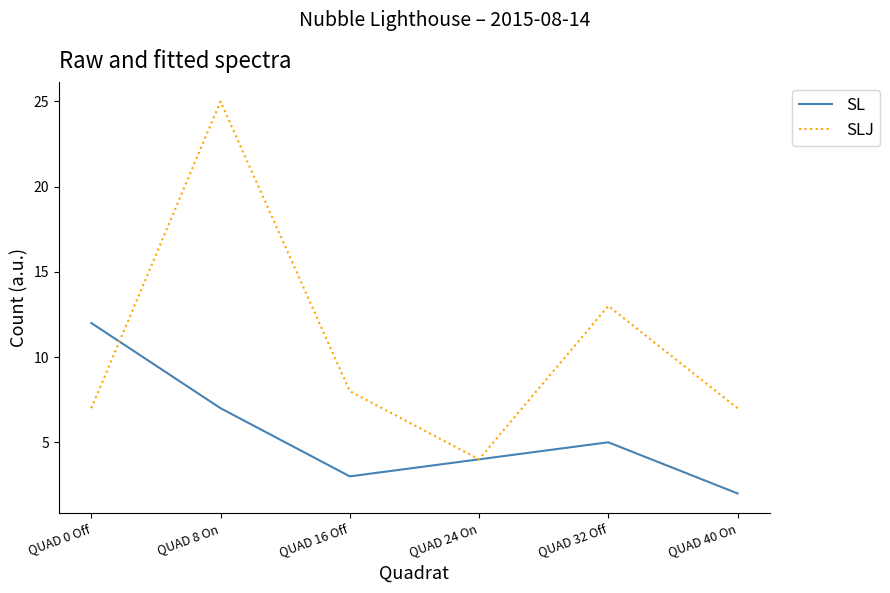

True or false: SL has more than 1 points higher than both neighbors.

False